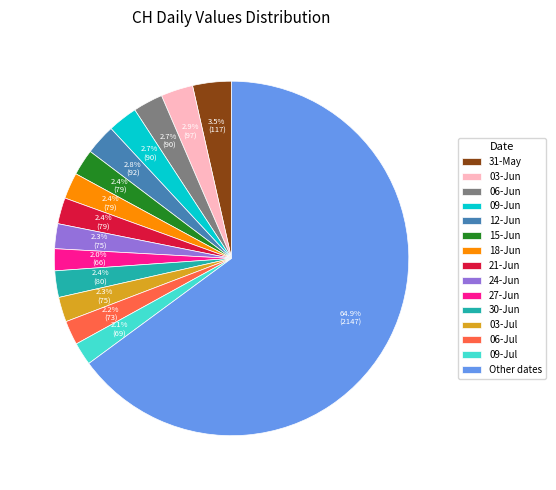

What percentage is NOT represented by 18-Jun?

97.6%